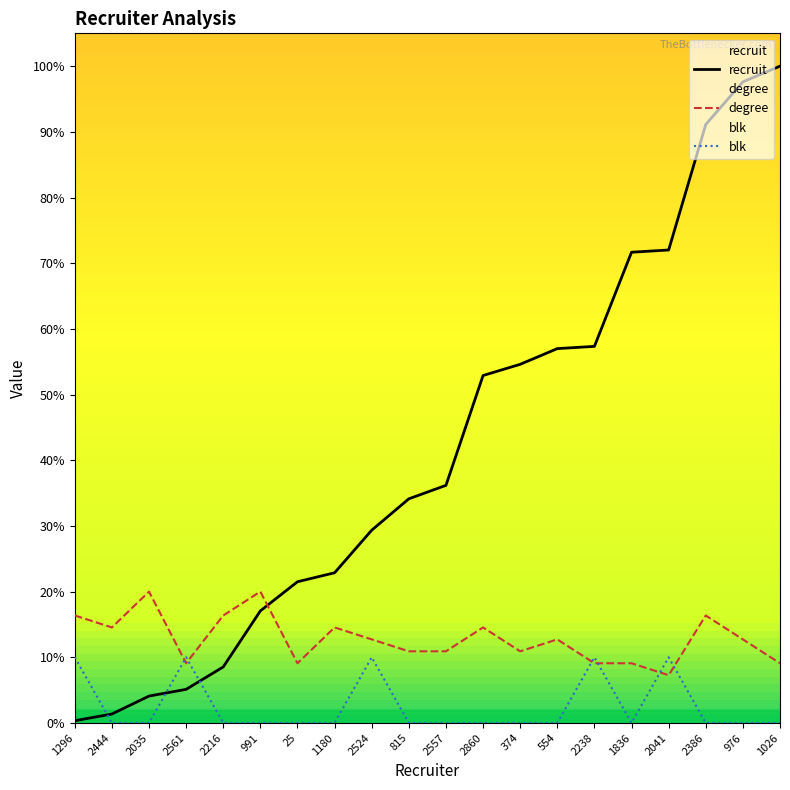

At which label does recruit reach its peak?

1026